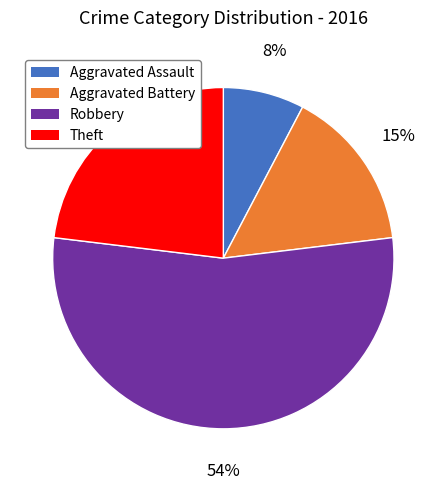

To the nearest percent, what percentage of the pie is Aggravated Battery?

15%